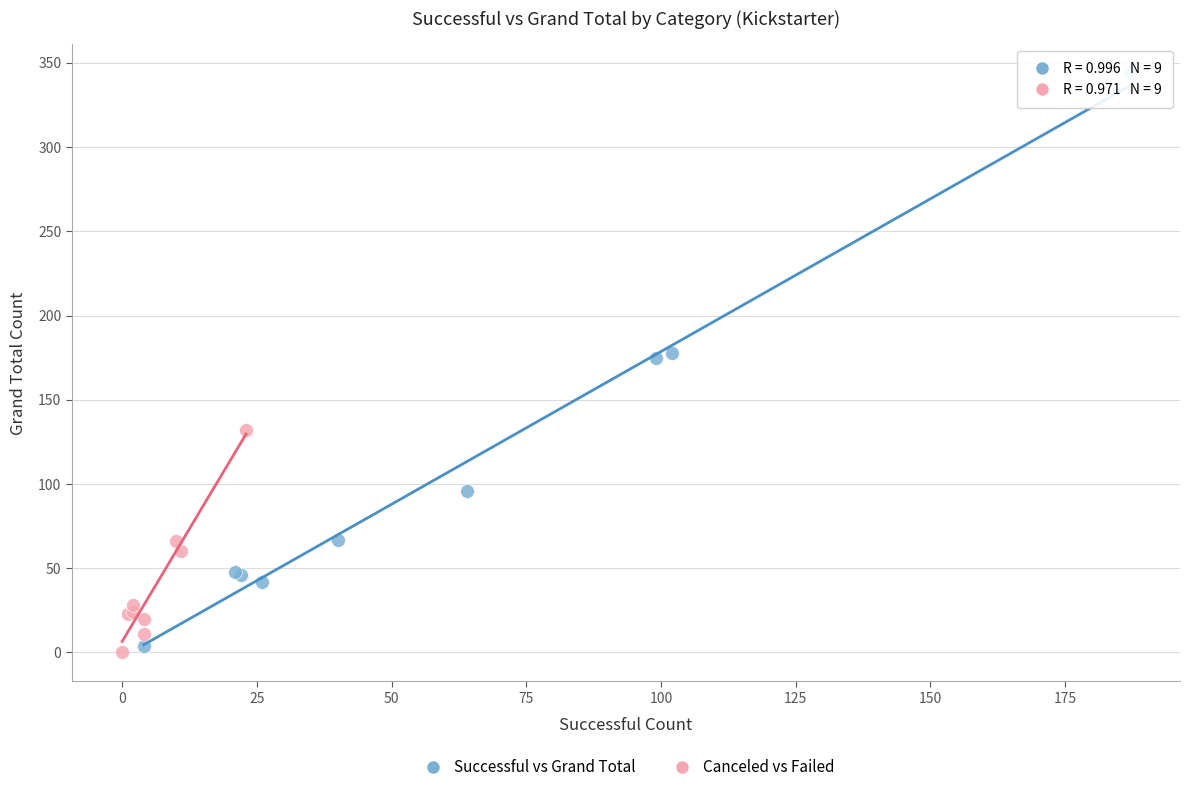

Which series has the widest spread of Y values?

Successful vs Grand Total